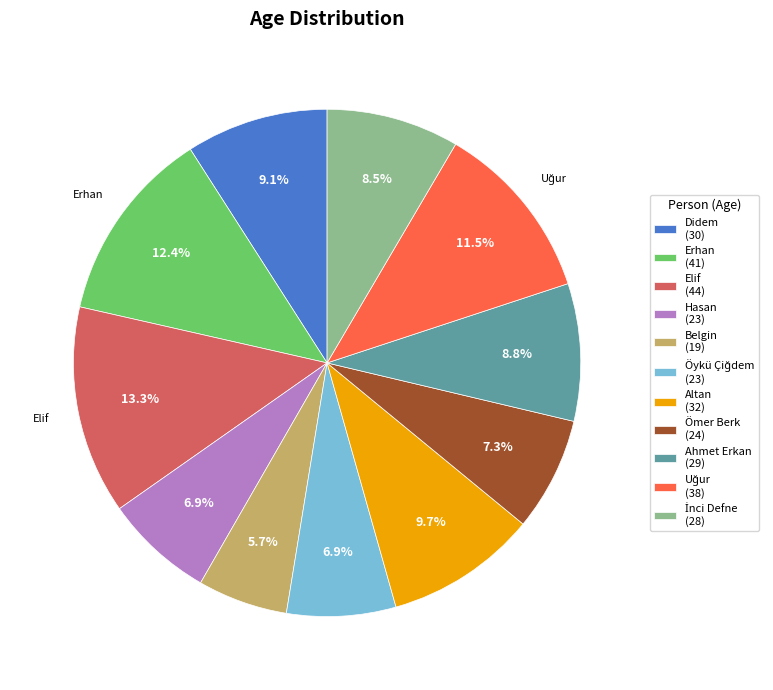

Does Belgin represent more than half of the total?

No